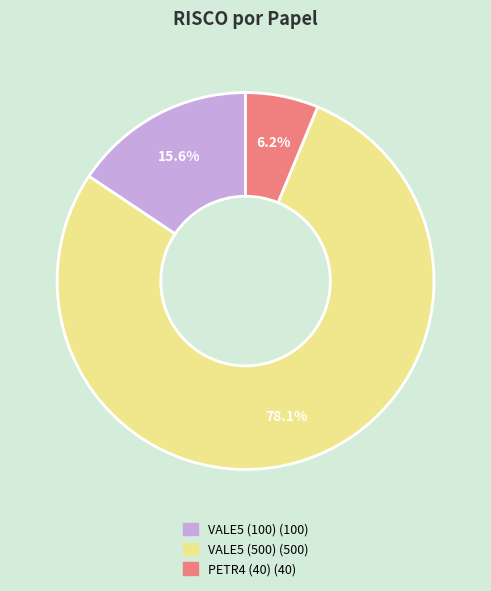

Count the number of slices in the pie.

3